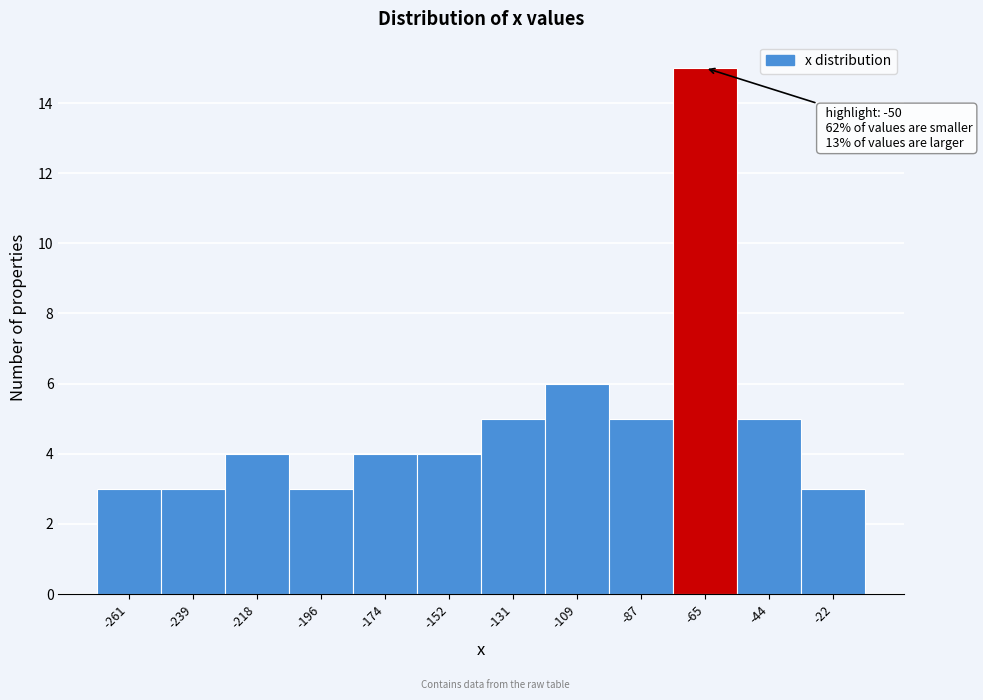

Reading left to right, list all the values displayed in this chart.

-261=3	-239=3	-218=4	-196=3	-174=4	-152=4	-131=5	-109=6	-87=5	-65=15	-44=5	-22=3